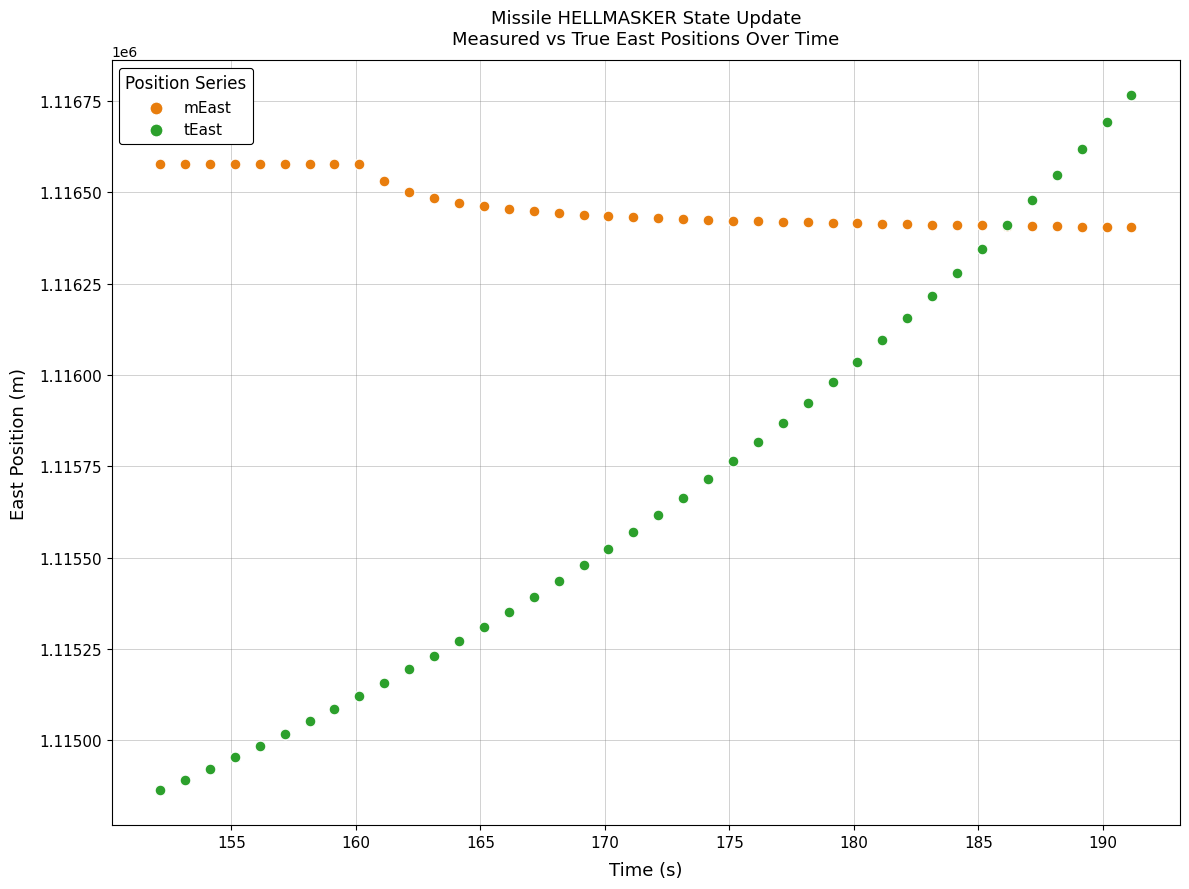

Which series contains the lowest Y value?

tEast